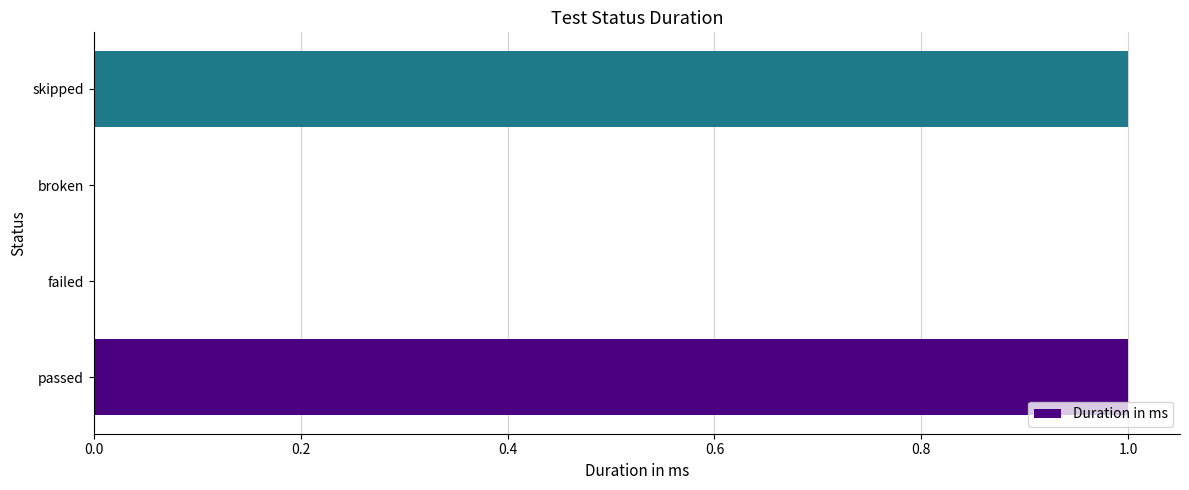

The chart shows a value of 0 at broken. True or false?

True